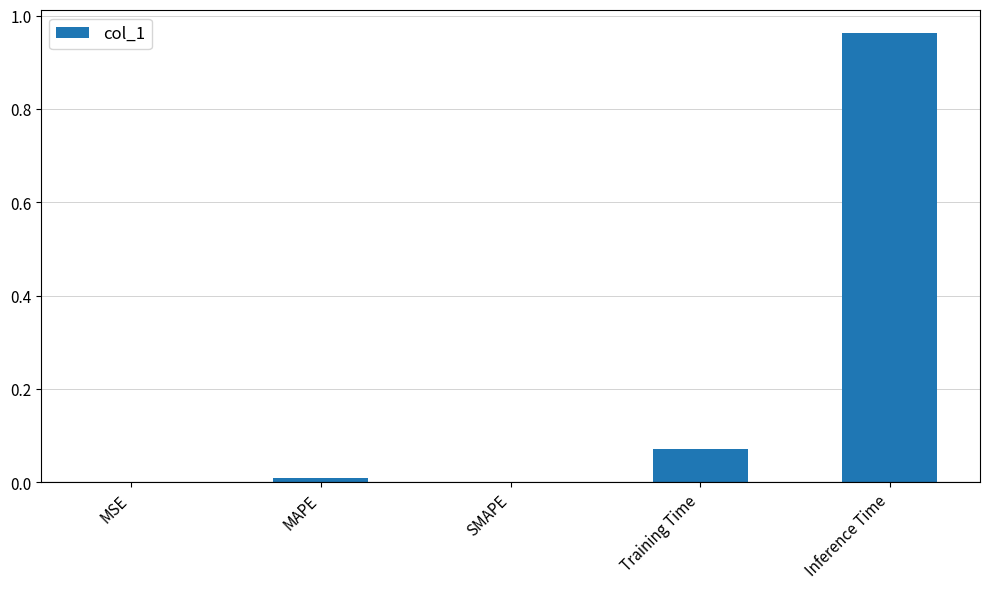

Between Training Time and MAPE, which is larger?

Training Time